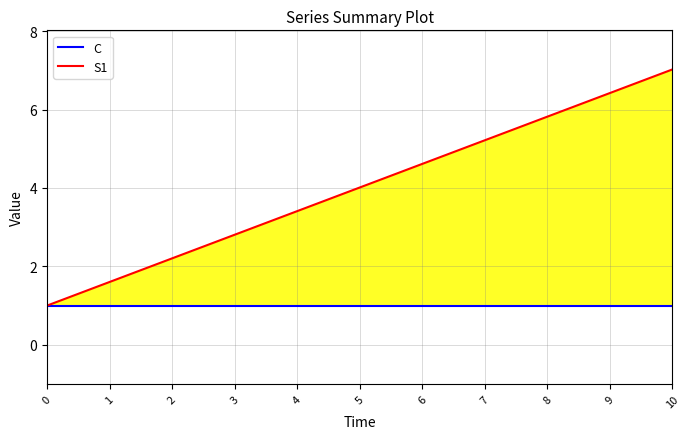

The S1 series shows 0.8 at 4. True or false?

False